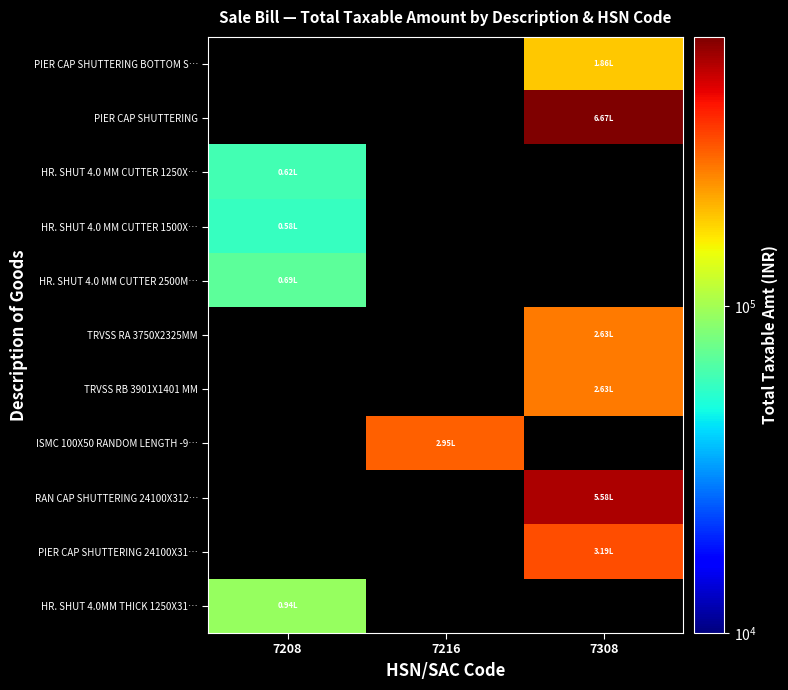

At which label does HR. SHUT 4.0 MM CUTTER 1500X… reach its minimum?

7208